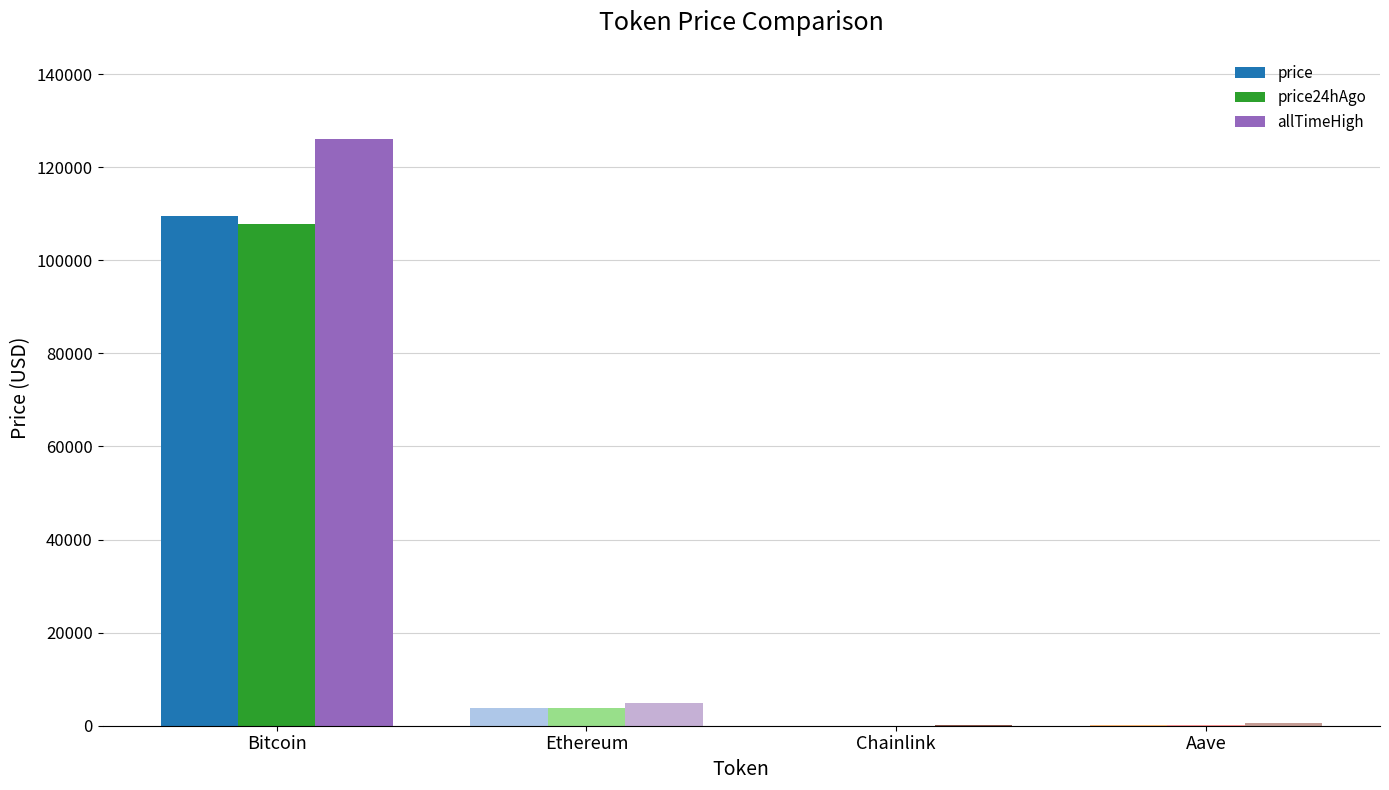

How many groups of bars are there?

4